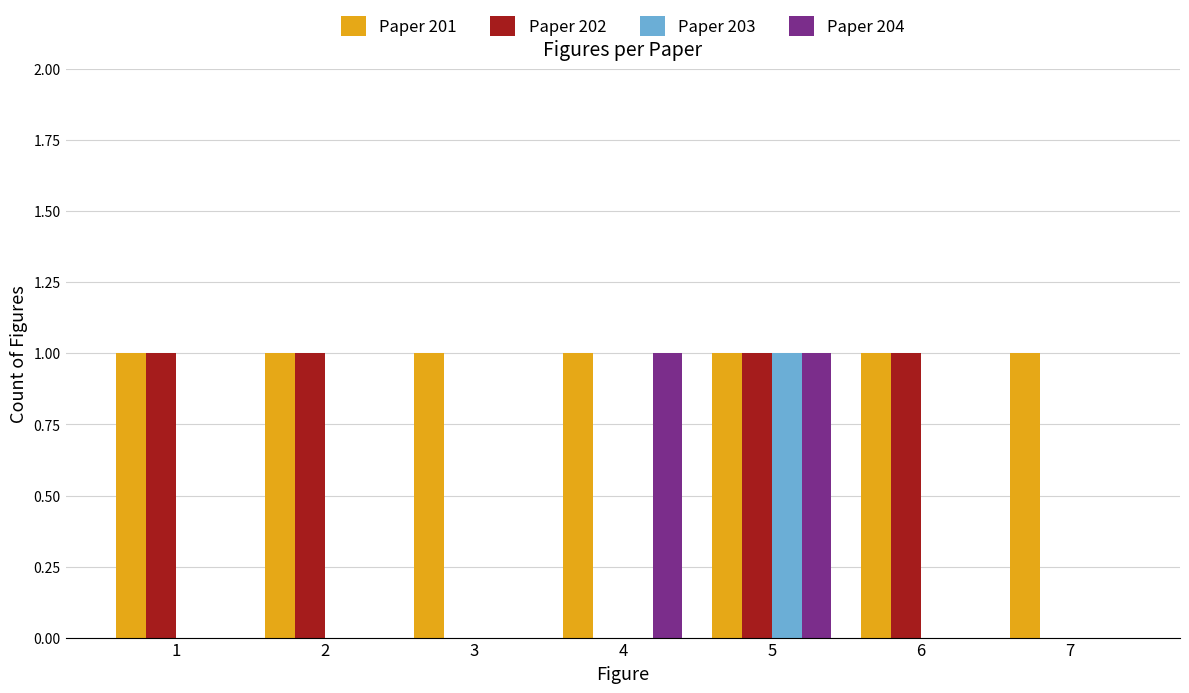

How many categories are shown in the chart?

7